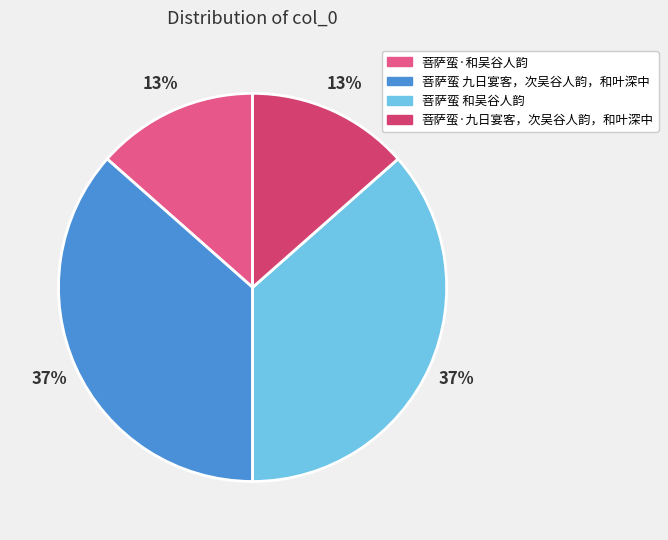

Between 菩萨蛮·九日宴客，次吴谷人韵，和叶深中 and 菩萨蛮 和吴谷人韵, which is larger?

菩萨蛮 和吴谷人韵